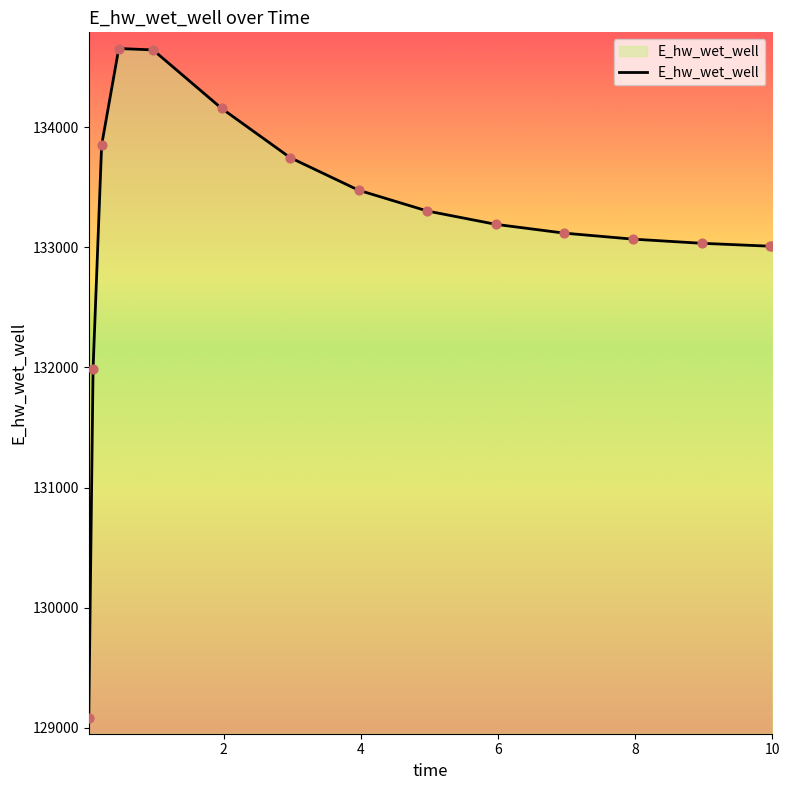

What is the smallest value displayed?

129080.1